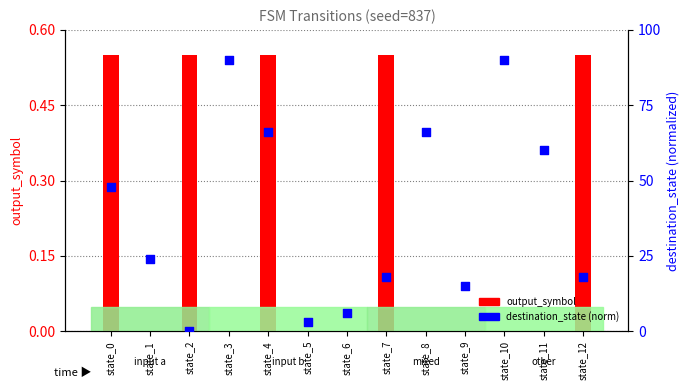

What is the total value across all series at state_12?

18.6